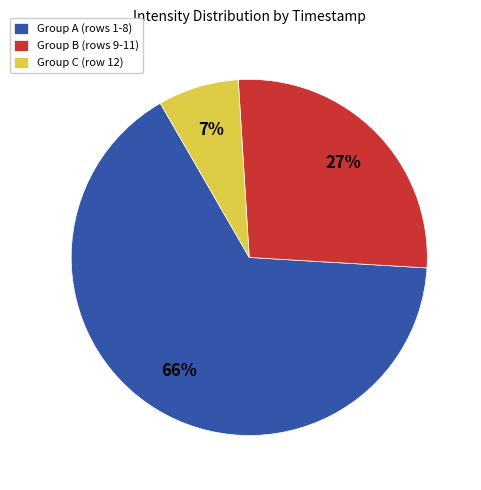

How many segments does this pie chart have?

3